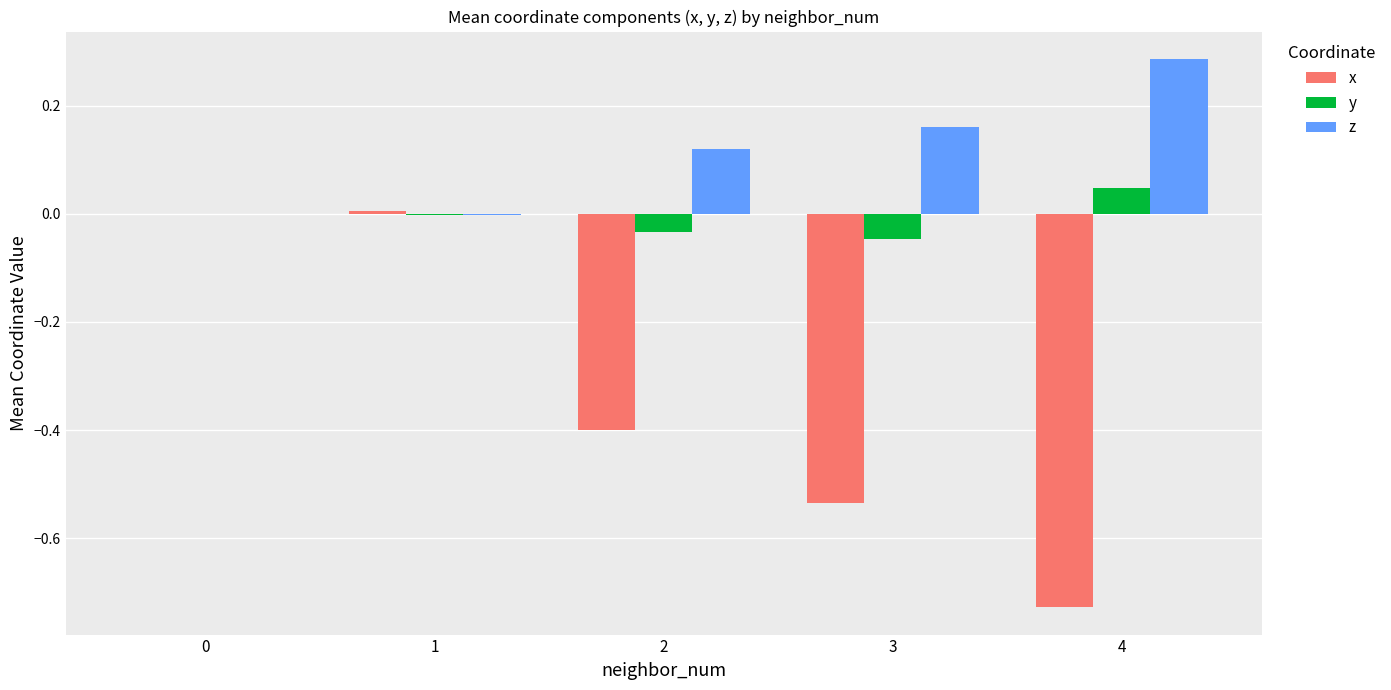

What is the total value across all series at 4?

-0.4